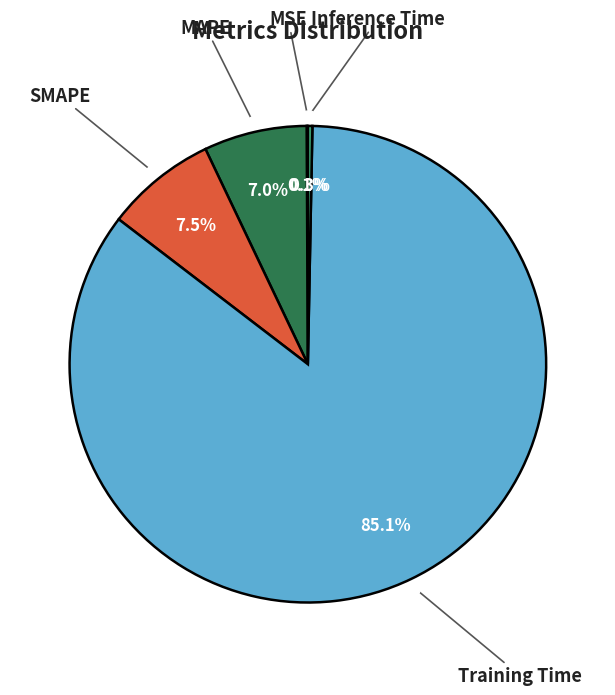

Is the sum of MAPE and Inference Time greater than half?

No